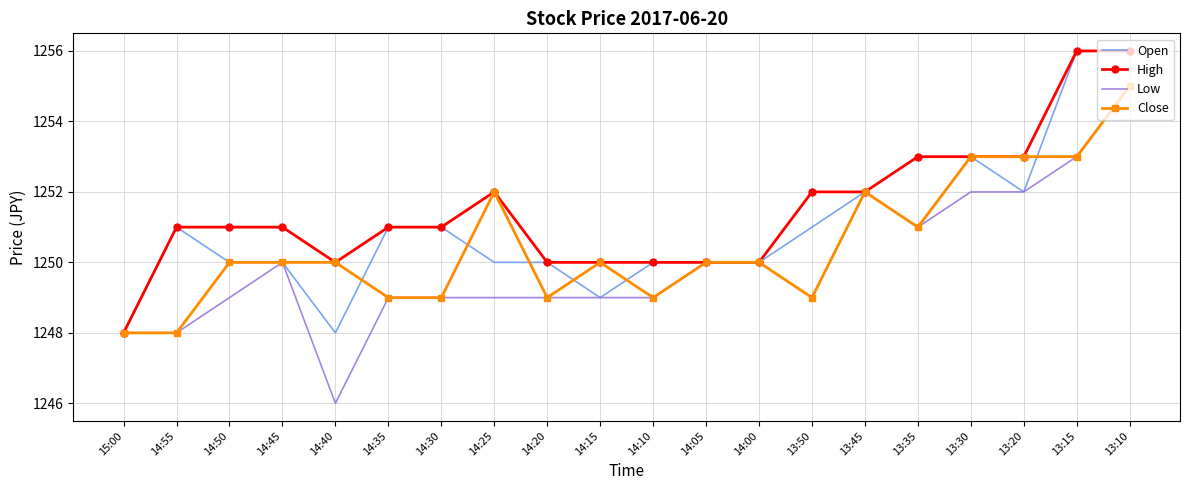

What is the sum of all Close values?

25010